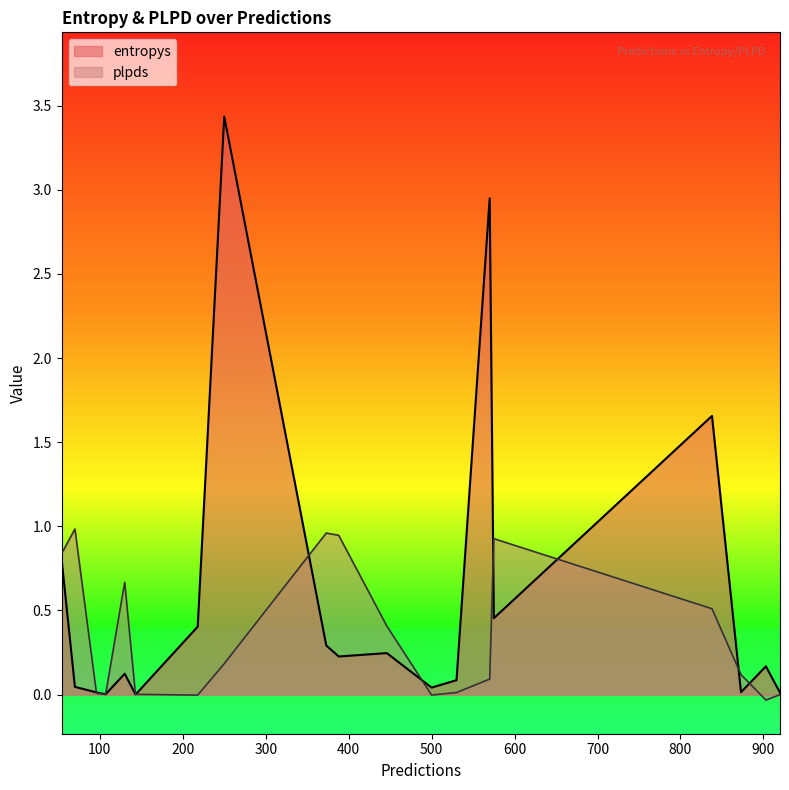

Between 838 and 388, which series saw the biggest shift?

entropys